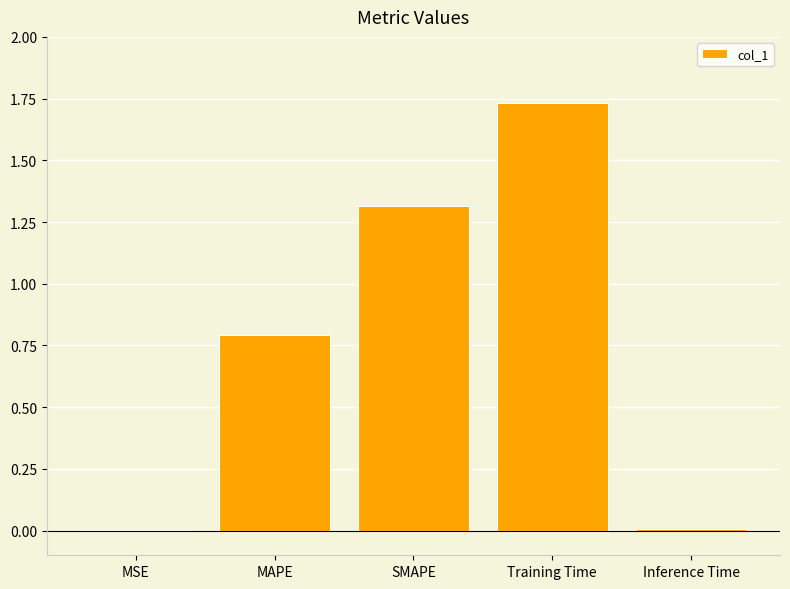

The value at MAPE is 0.8. True or false?

True